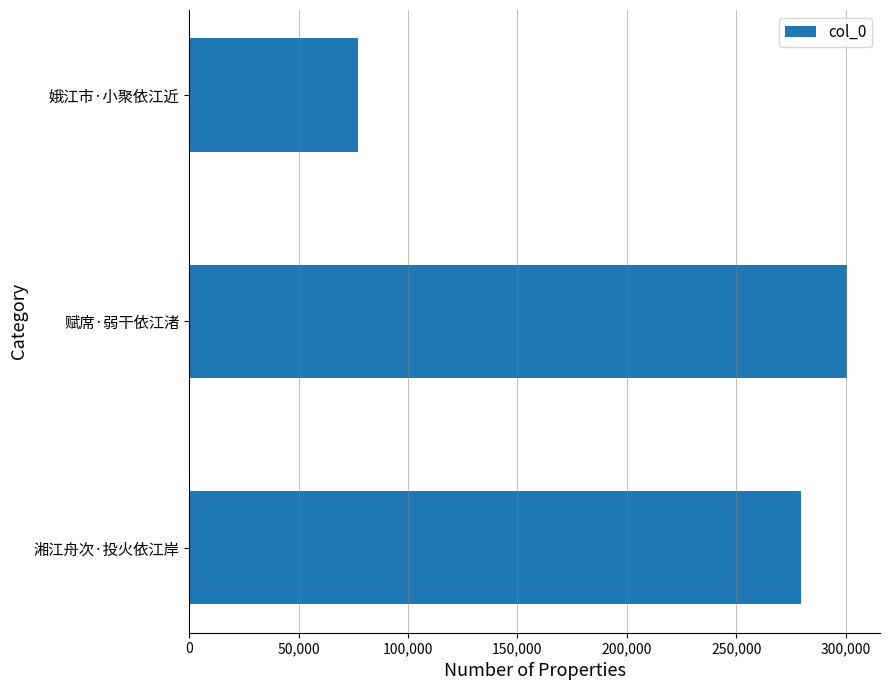

Read the value at 娥江市·小聚依江近, to the nearest 100.

77000